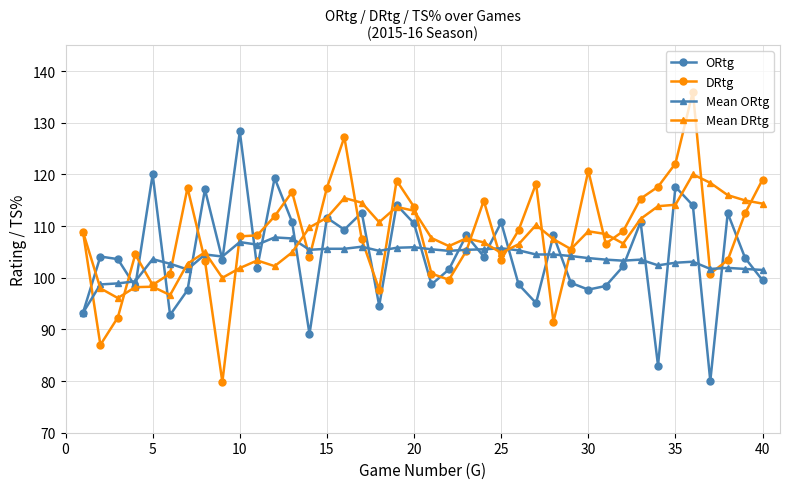

How many categories are shown in the chart?

40